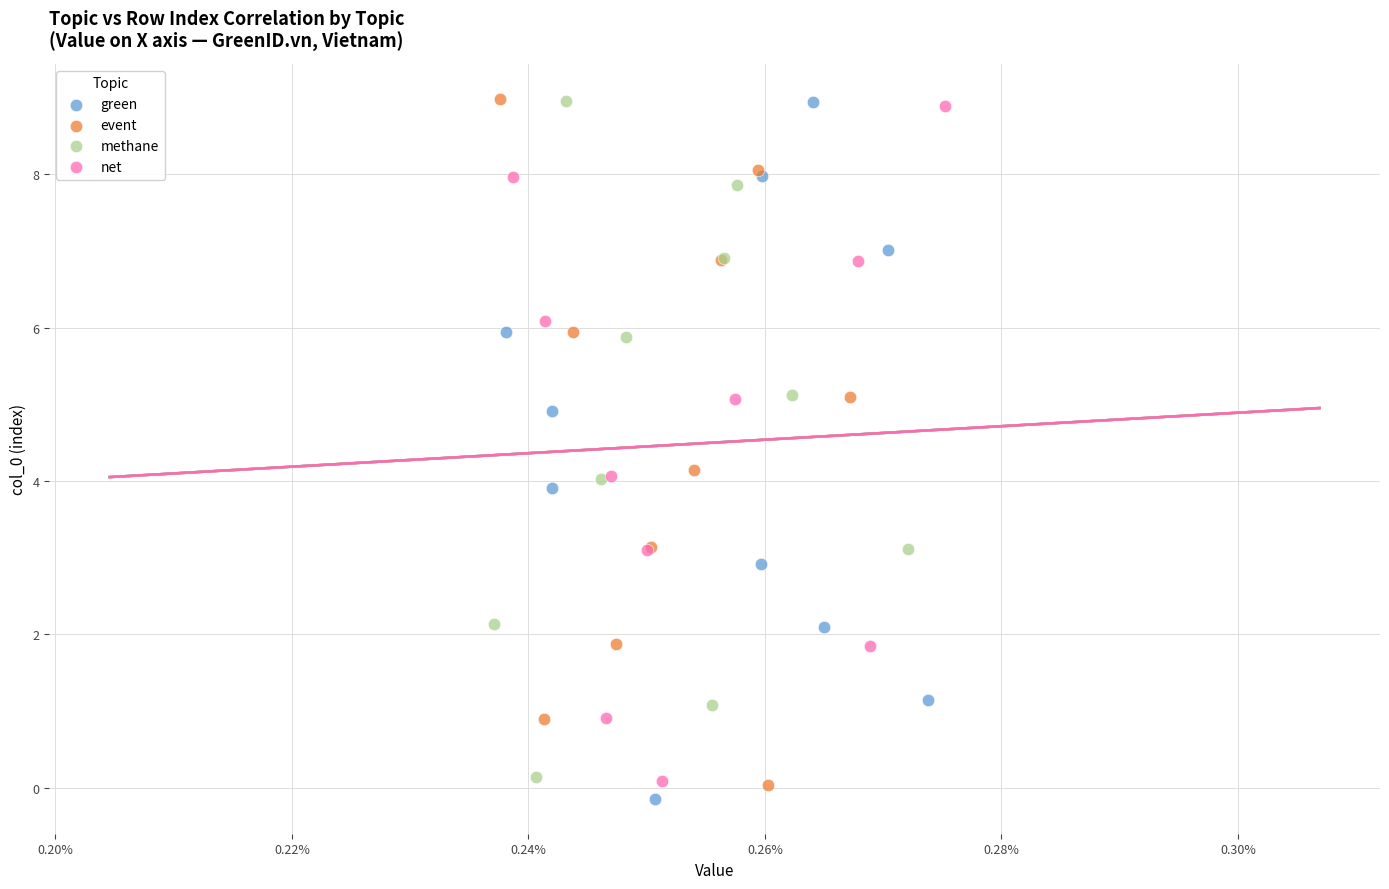

Which series has the widest spread of Y values?

green